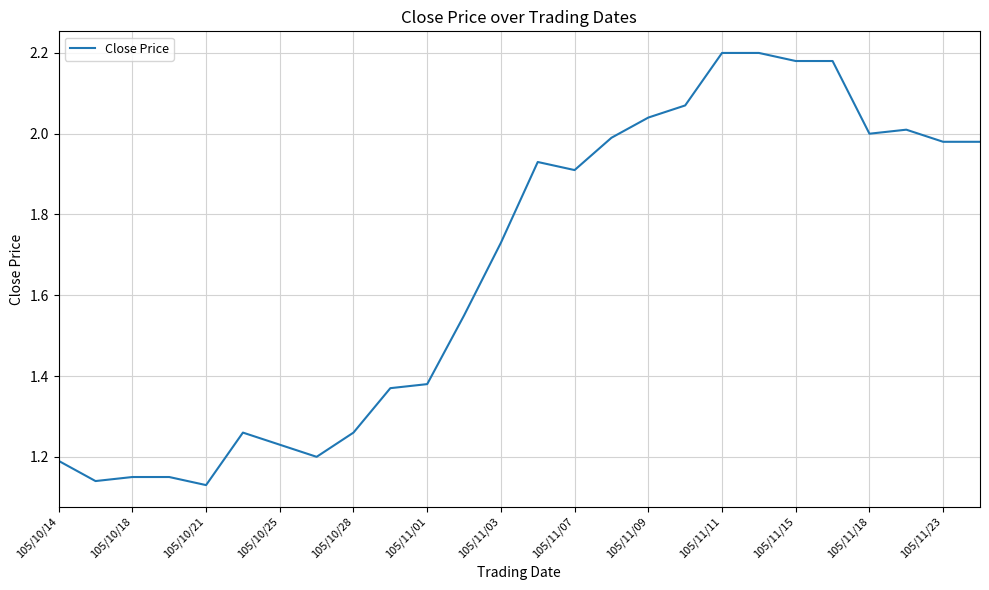

The chart shows a value of 3.2 at 105/11/07. True or false?

False